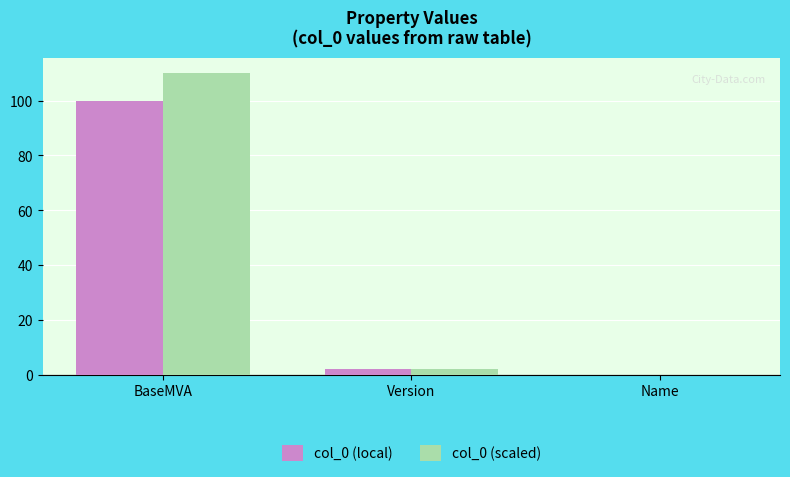

Reading left to right, list all the values displayed in this chart.

col_0 (local): BaseMVA=100.0	Version=2.0	Name=0.0
col_0 (scaled): BaseMVA=110.0	Version=2.2	Name=0.0